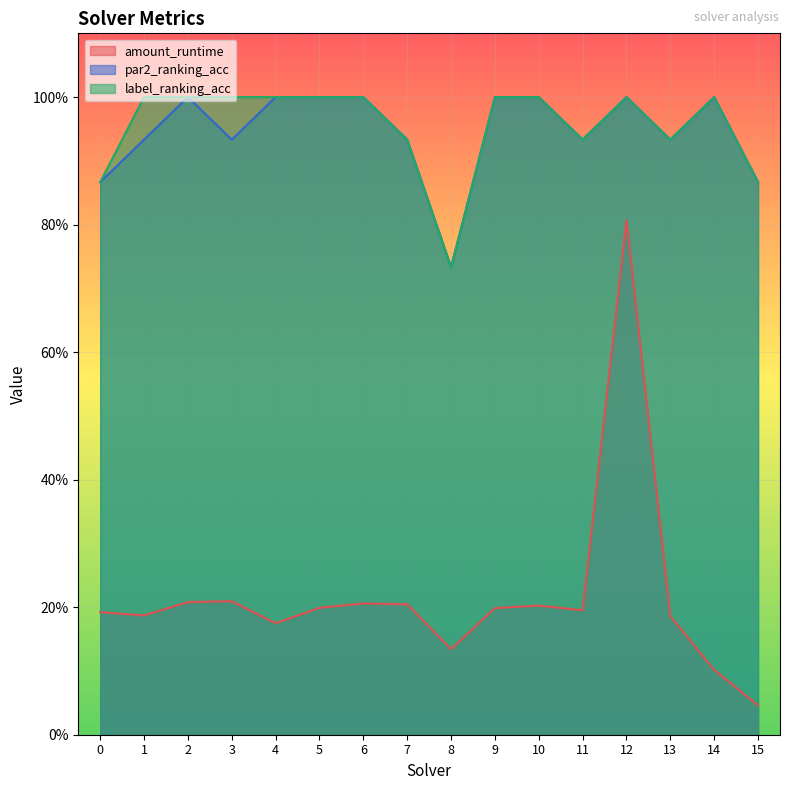

What is the value of the amount_runtime point at the 12th from the left?

0.2